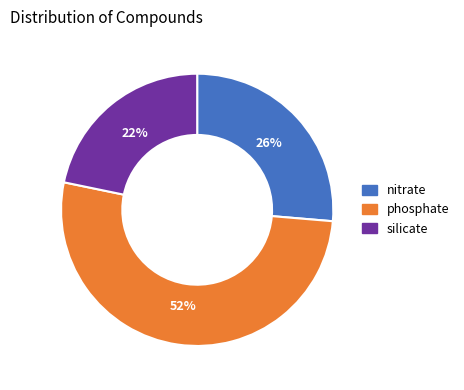

True or false: phosphate accounts for 37% of the total.

False